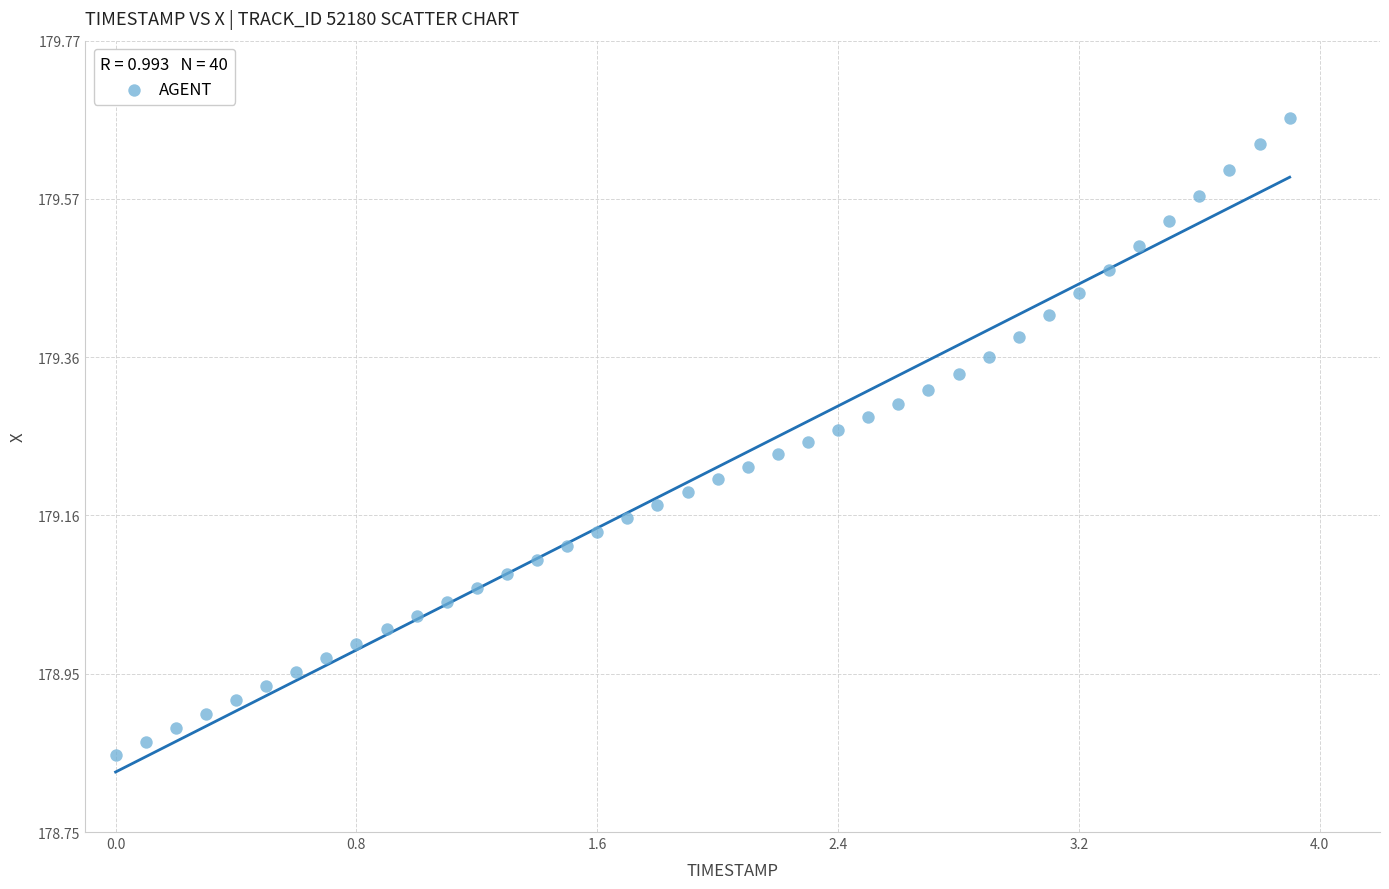

What is the range of Y values (max minus min)?

0.8